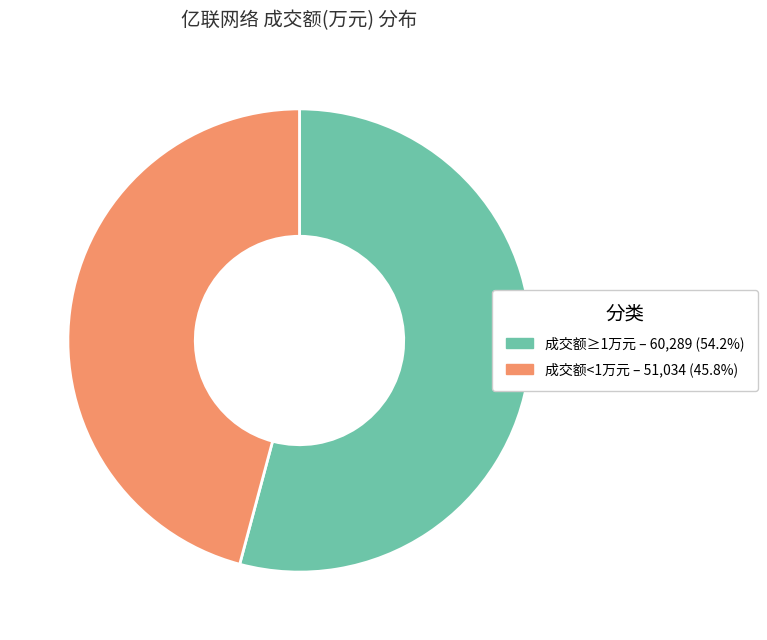

Is the sum of 成交额≥1万元 – 60,289 (54.2%) and 成交额<1万元 – 51,034 (45.8%) greater than half?

Yes